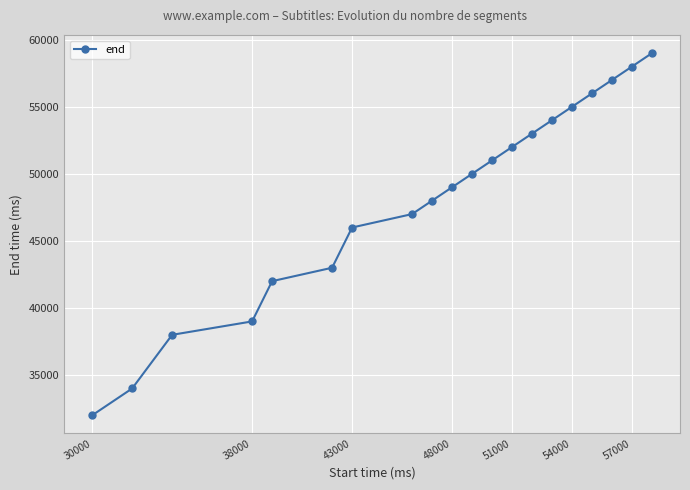

Reading left to right, what are all the values shown in this chart?

32000	34000	38000	39000	42000	43000	46000	47000	48000	49000	50000	51000	52000	53000	54000	55000	56000	57000	58000	59000